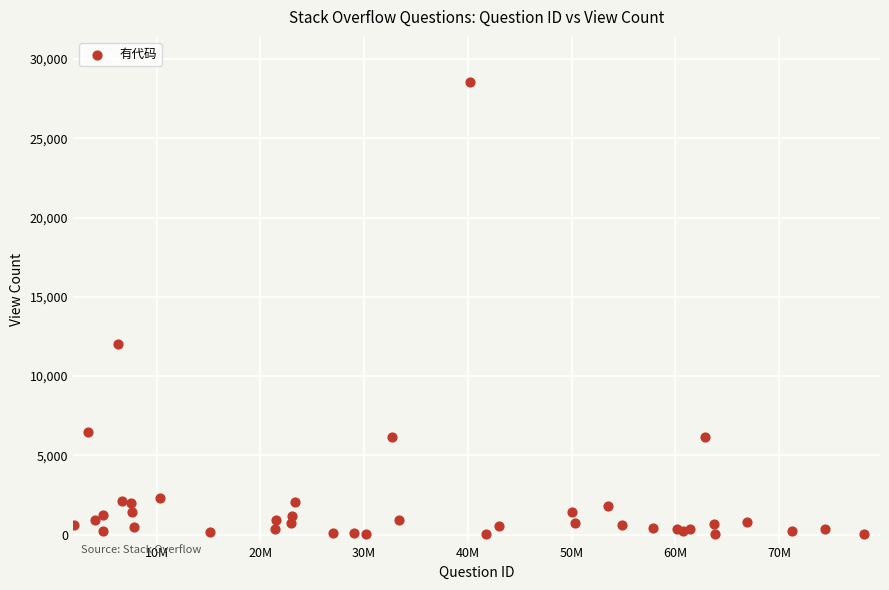

What Y value in the scatter plot is closest to 14295?

12037